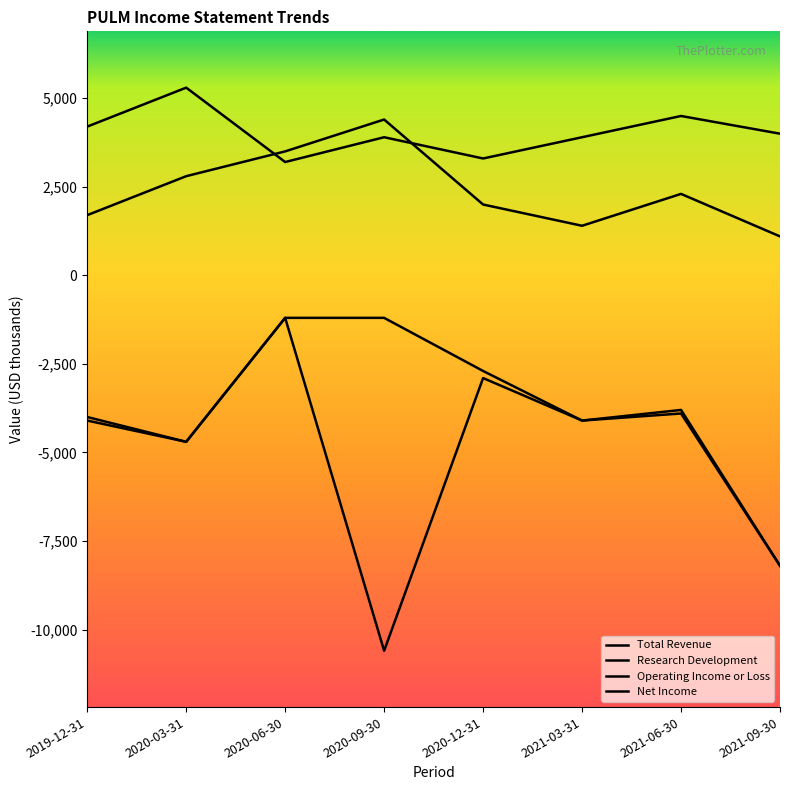

How many interior local valleys does the Research Development series have?

2